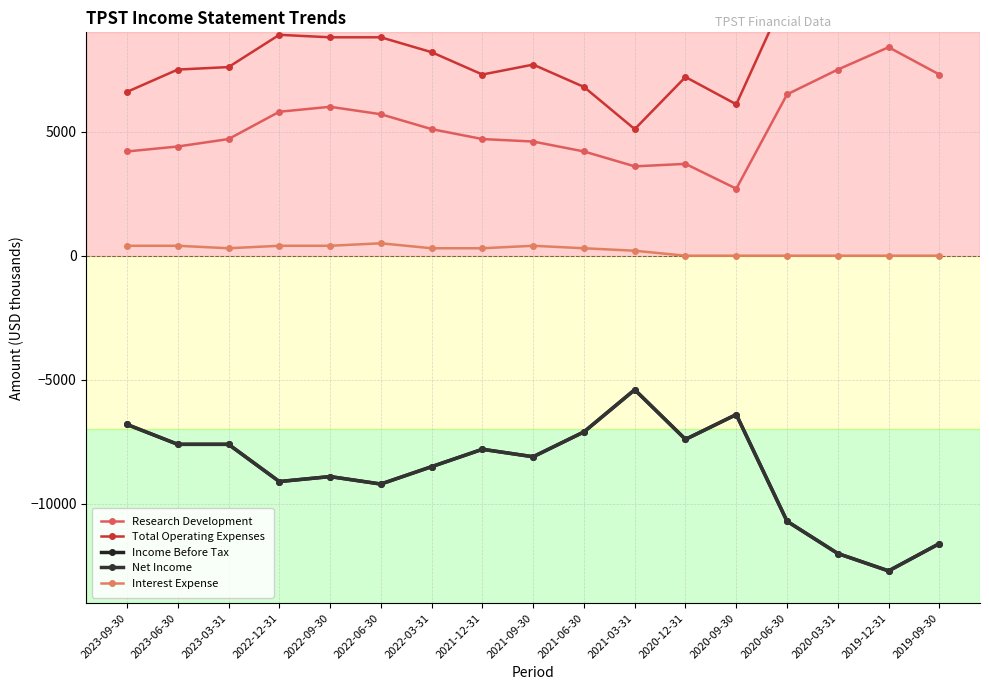

True or false: Net Income and Interest Expense intersect in this chart.

False